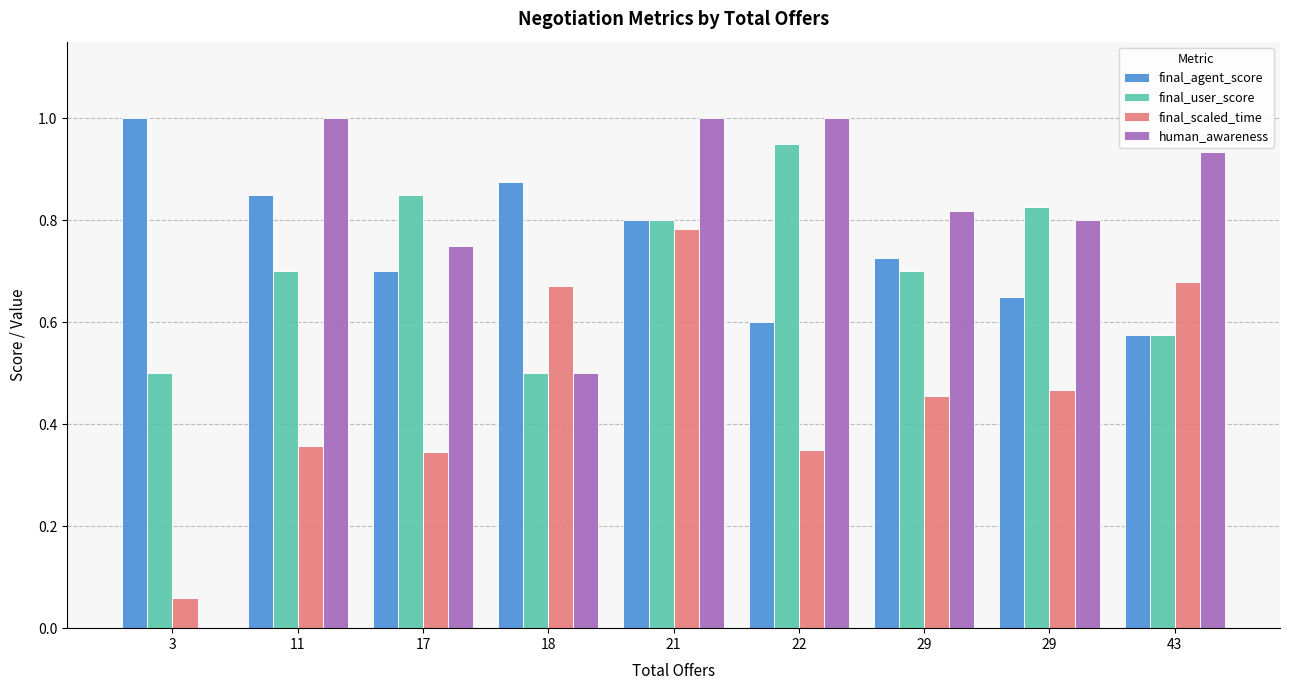

What are all the series names shown in the legend?

final_agent_score, final_user_score, final_scaled_time, human_awareness